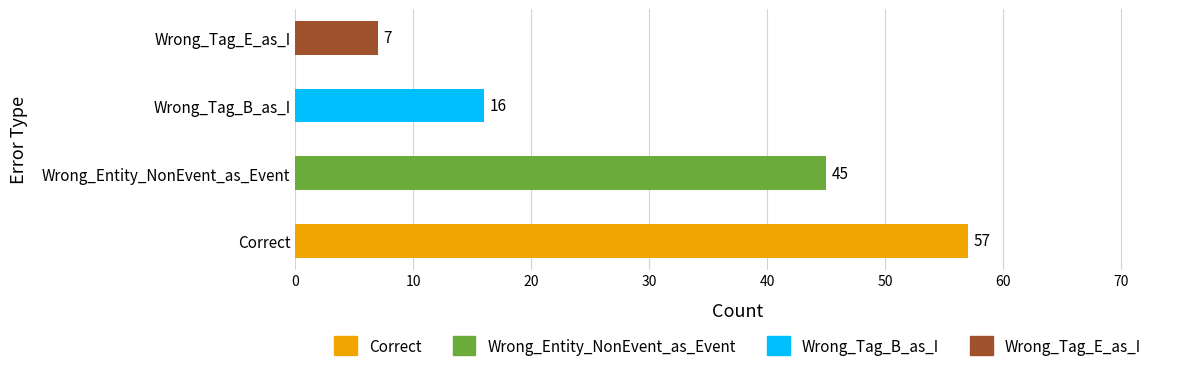

Reading right to left, transcribe all the data shown in this chart.

Wrong_Tag_E_as_I=7	Wrong_Tag_B_as_I=16	Wrong_Entity_NonEvent_as_Event=45	Correct=57